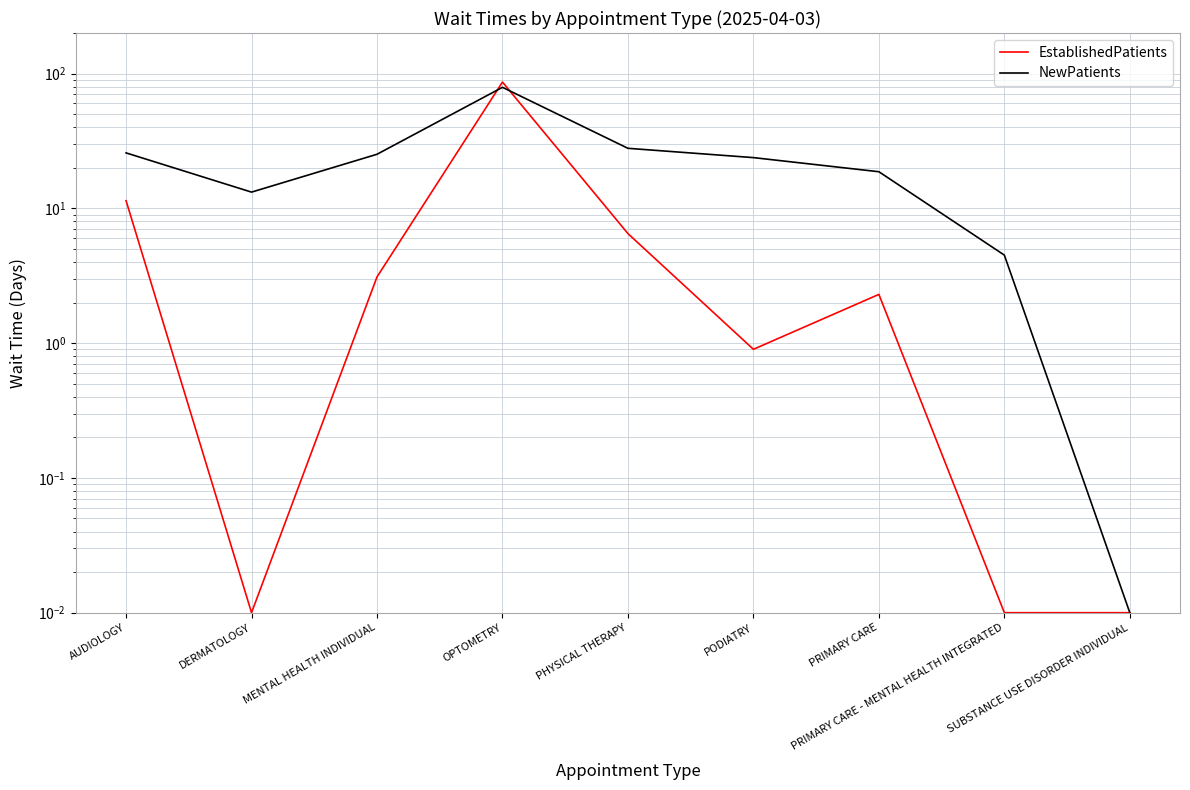

Which series changed the most between MENTAL HEALTH INDIVIDUAL and PHYSICAL THERAPY?

EstablishedPatients